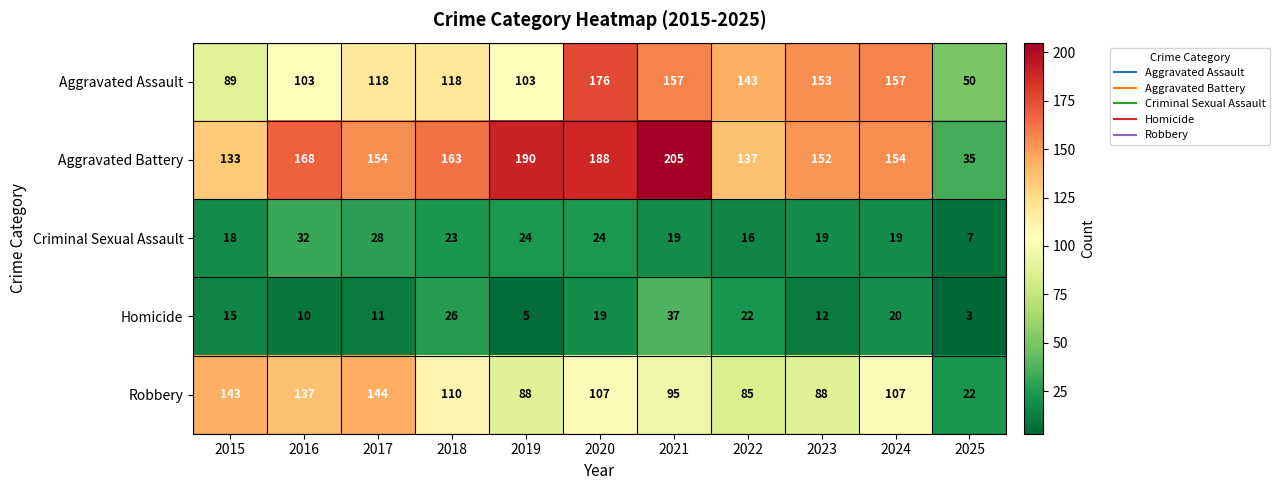

What is the difference between the Aggravated Battery values at 2016 and 2024?

14